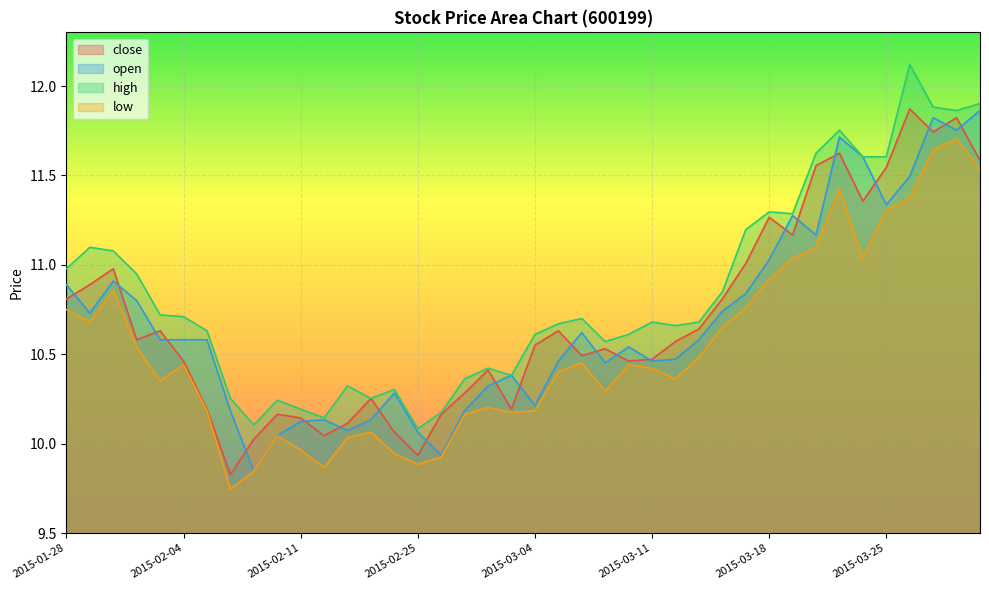

What are all the series names shown in the legend?

close, open, high, low